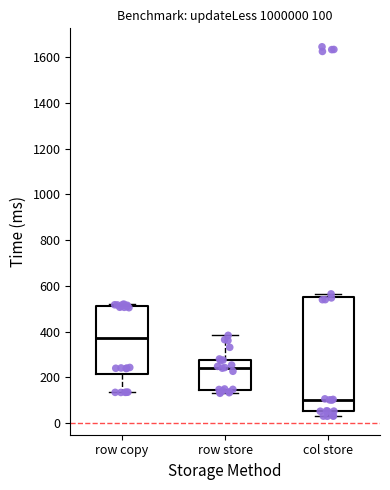

Comparing the boxes themselves (not the whiskers), which one is the tallest?

col store